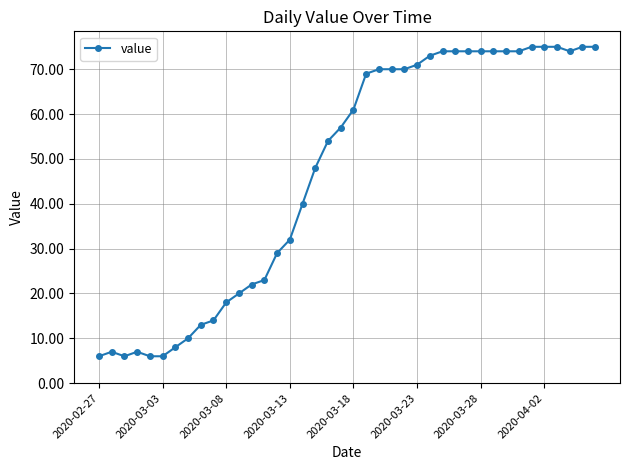

What is the minimum value shown in the chart?

6